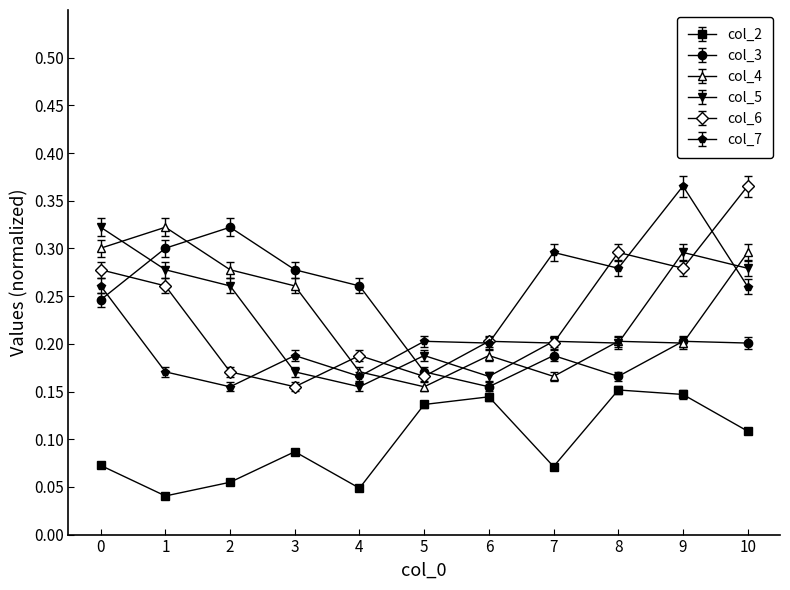

True or false: col_2 has more than 0 interior local peaks.

True